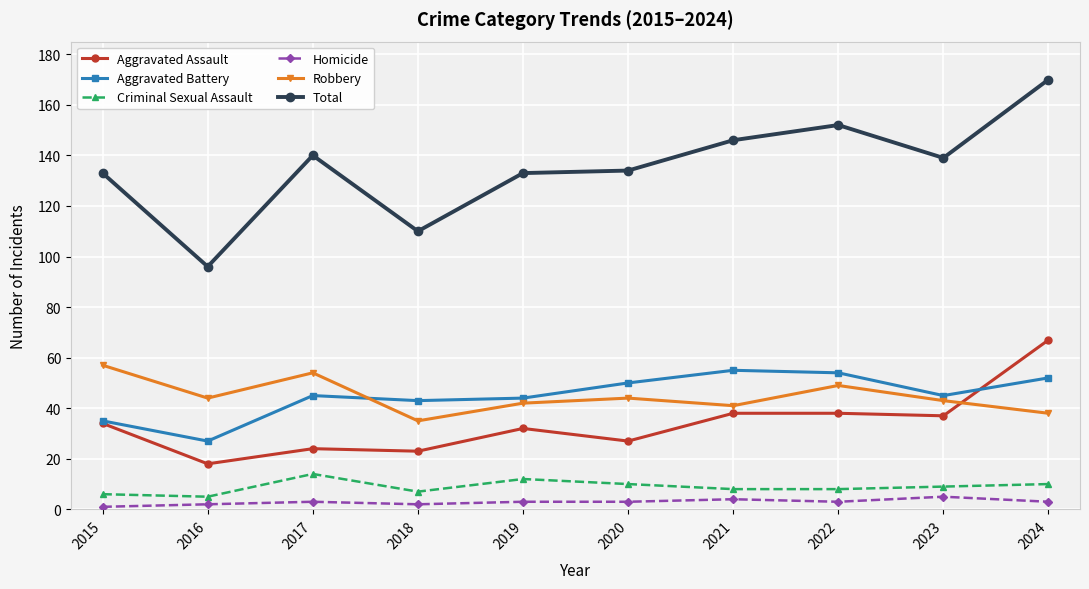

At which label does Robbery reach its peak?

2015